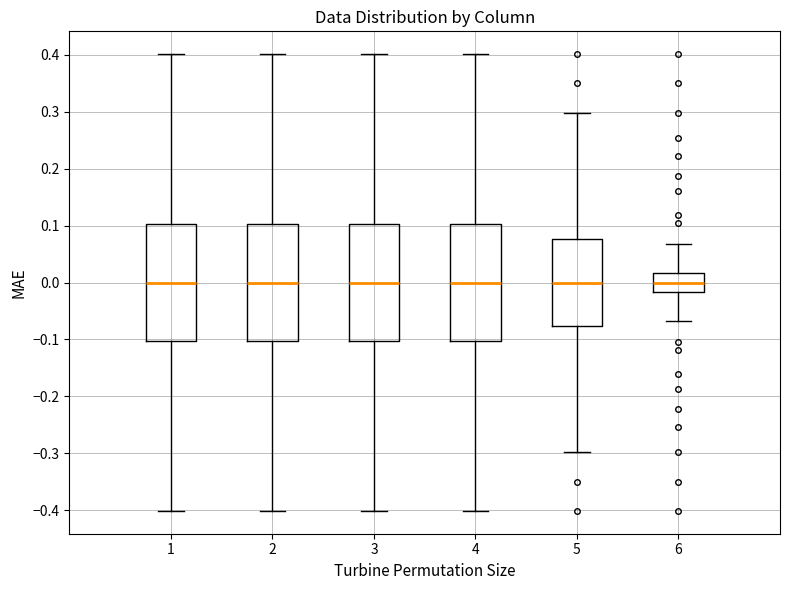

Reading left to right, transcribe this box plot: for each box, give where its median line is, the range the box spans, and where its two whiskers end, as read against the y-axis. The values are not printed on the chart, so give them approximately, as read against the axis.

1: median 0.00, box -0.10 to 0.10, whiskers -0.40 to 0.40
2: median 0.00, box -0.10 to 0.10, whiskers -0.40 to 0.40
3: median 0.00, box -0.10 to 0.10, whiskers -0.40 to 0.40
4: median 0.00, box -0.10 to 0.10, whiskers -0.40 to 0.40
5: median 0.00, box -0.08 to 0.08, whiskers -0.30 to 0.30
6: median 0.00, box -0.02 to 0.02, whiskers -0.07 to 0.07